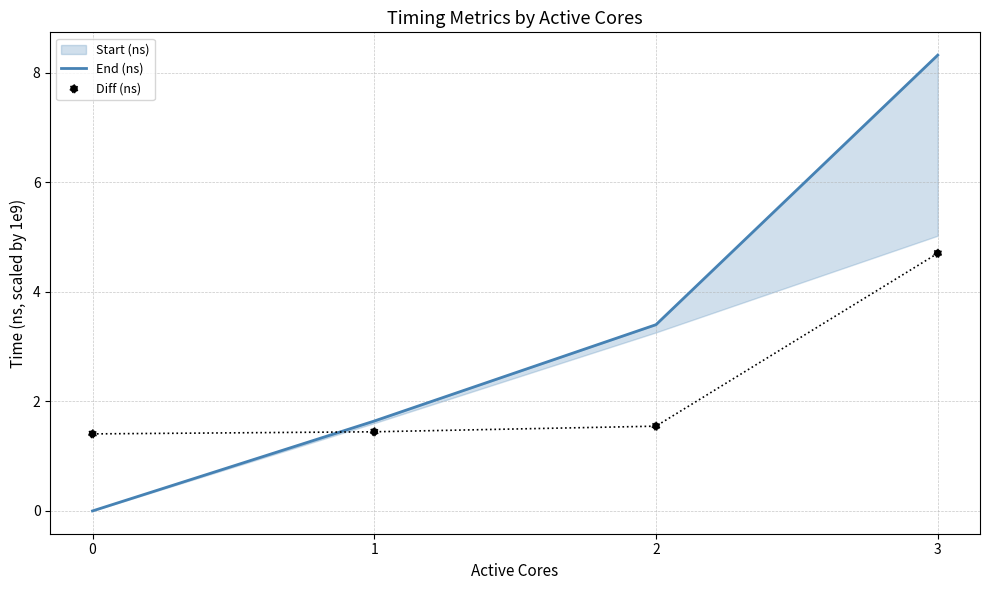

Which series has the largest total across all categories?

End (ns)